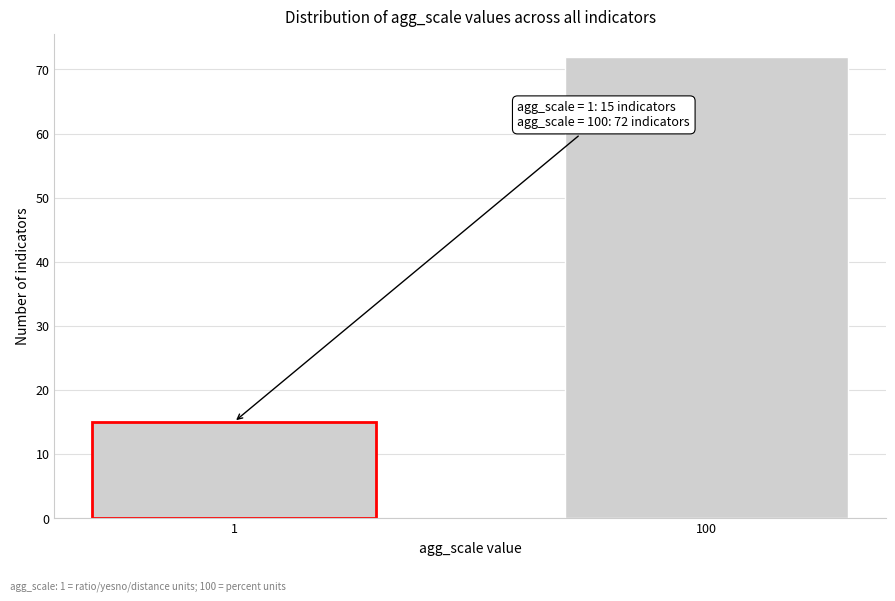

Reading right to left, extract all data points from this chart.

72	15